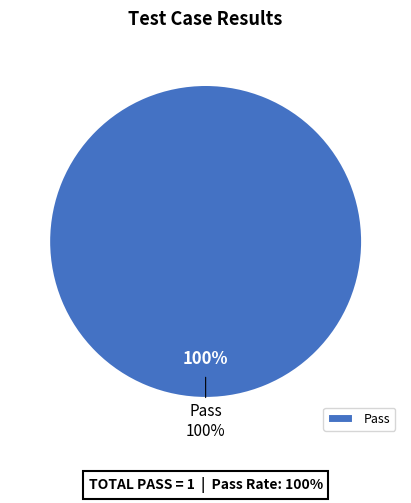

True or false: Pass accounts for 100% of the total.

True